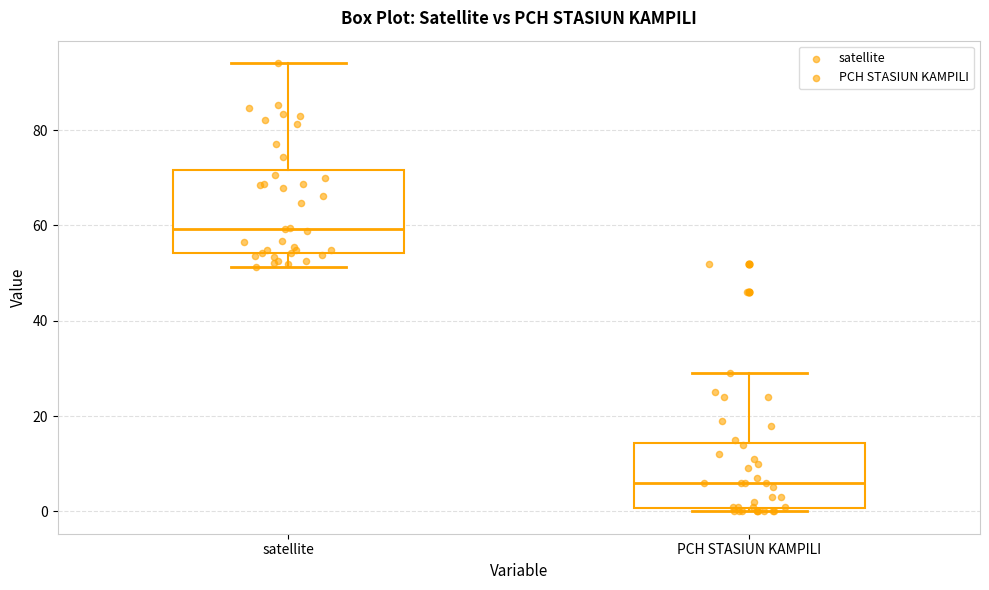

Reading left to right, transcribe this box plot: for each box, give where its median line is, the range the box spans, and where its two whiskers end, as read against the y-axis. The values are not printed on the chart, so give them approximately, as read against the axis.

satellite: median 60, box 54 to 72, whiskers 52 to 94
PCH STASIUN KAMPILI: median 6, box 0 to 14, whiskers 0 (just below the box's lower edge) to 30